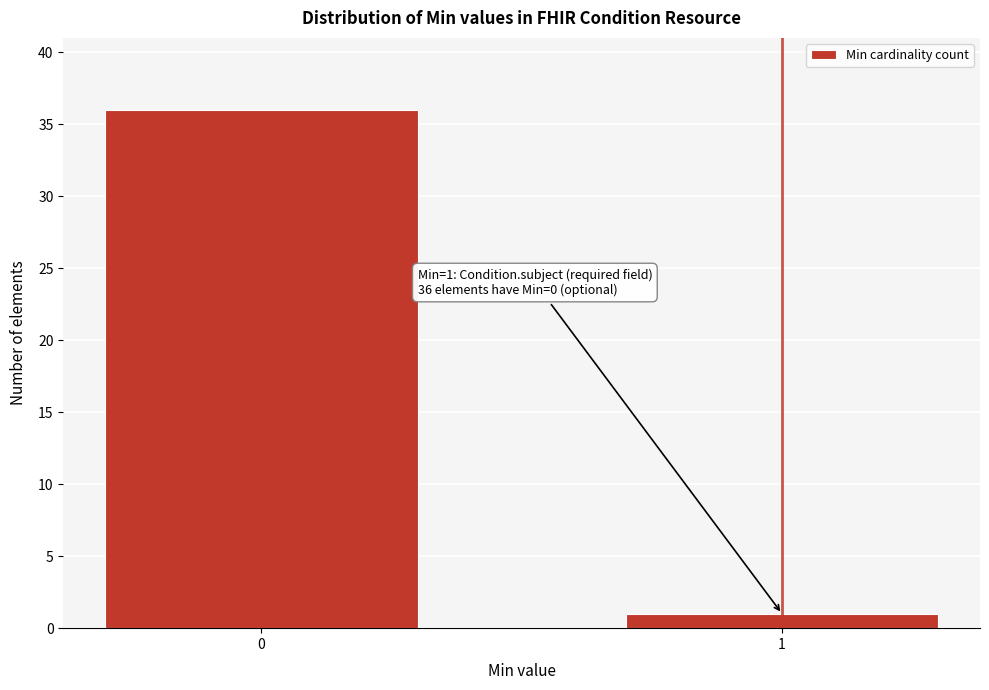

Reading left to right, transcribe all the data shown in this chart.

0=36	1=1